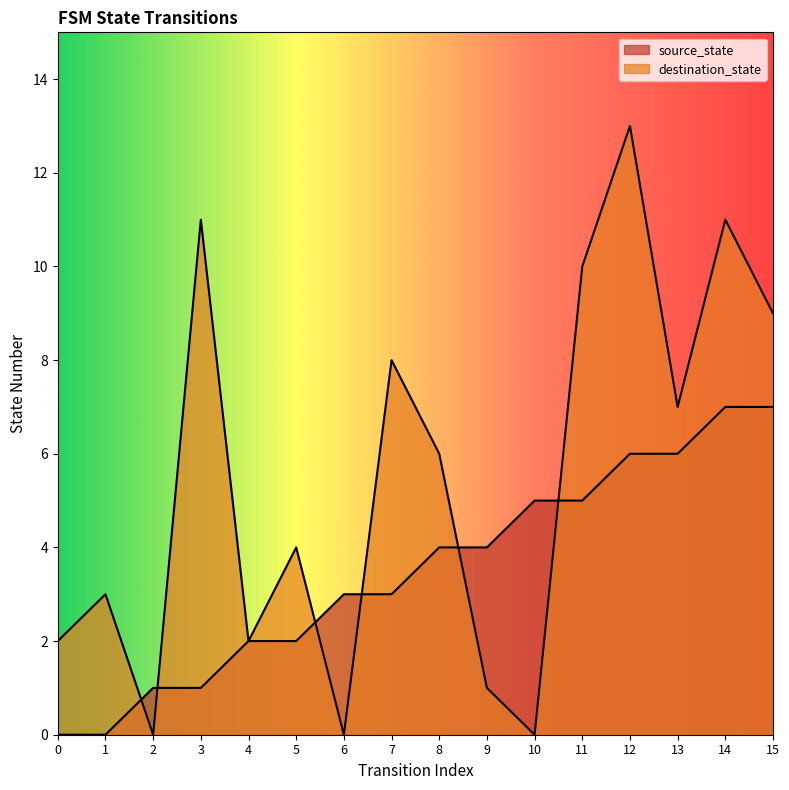

What is the sum of all destination_state values?

87